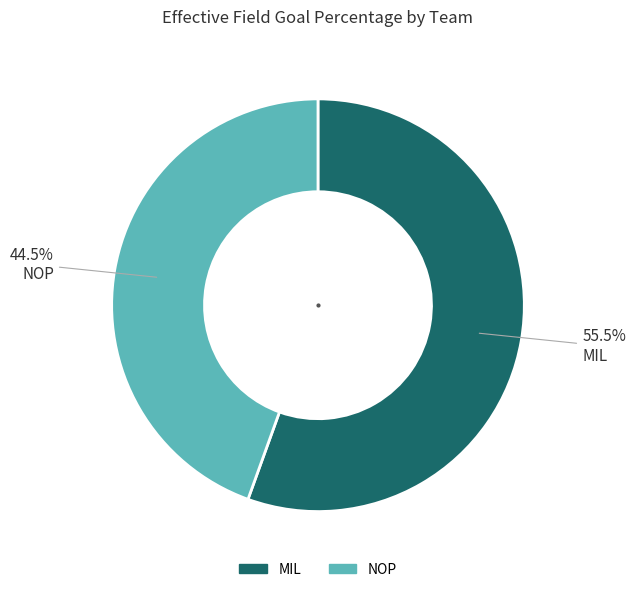

Which category has the smallest portion of the pie?

NOP